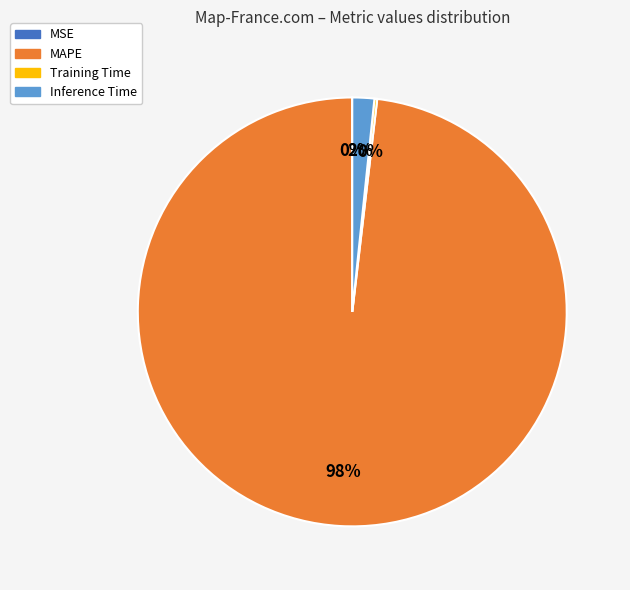

Is there a majority slice in this chart?

Yes